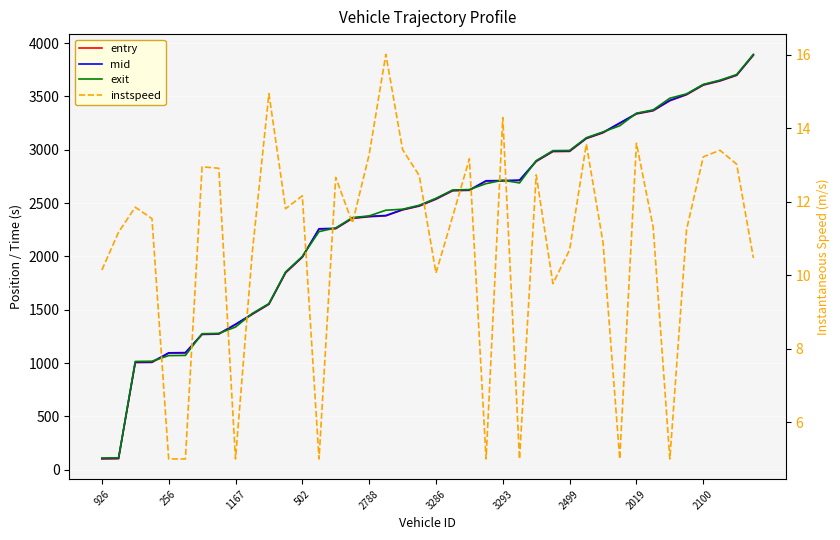

What is the maximum value for instspeed?

16.0